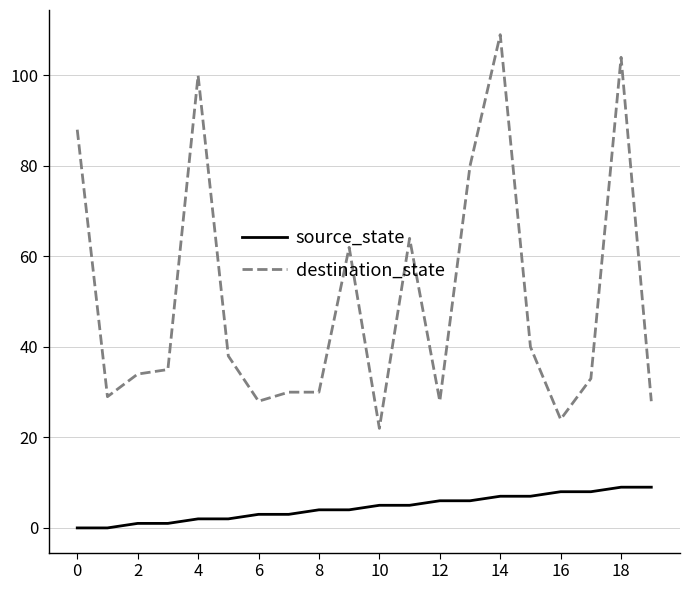

Which series has the largest total across all categories?

destination_state